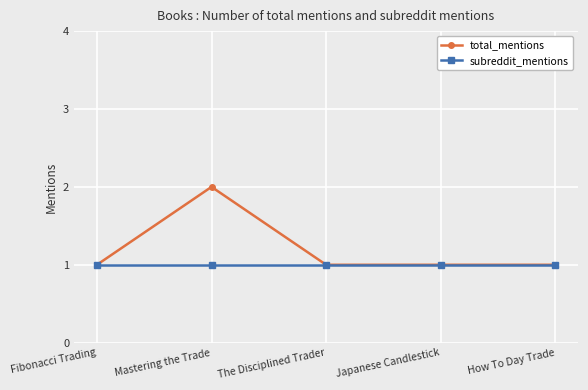

The value of subreddit_mentions at Mastering the Trade is 1. True or false?

True